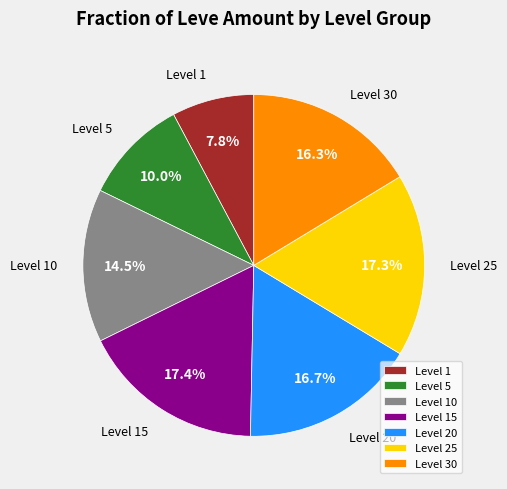

What is the smallest slice in the pie chart?

Level 1